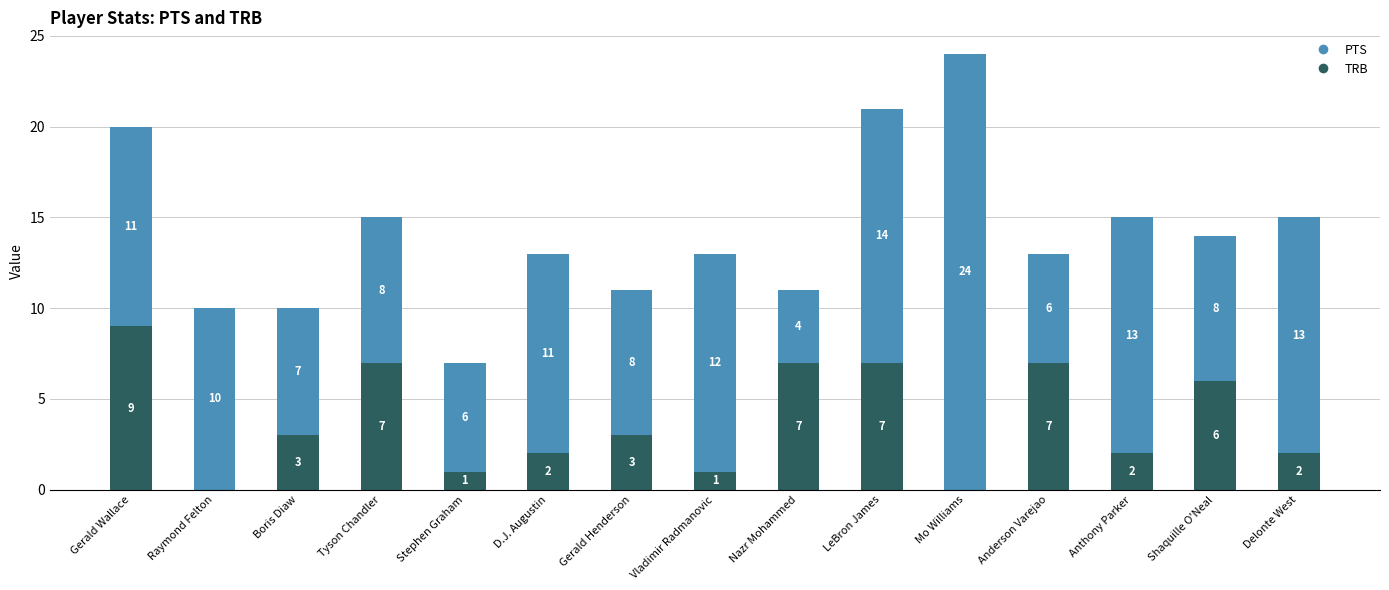

What is the maximum value for TRB?

9